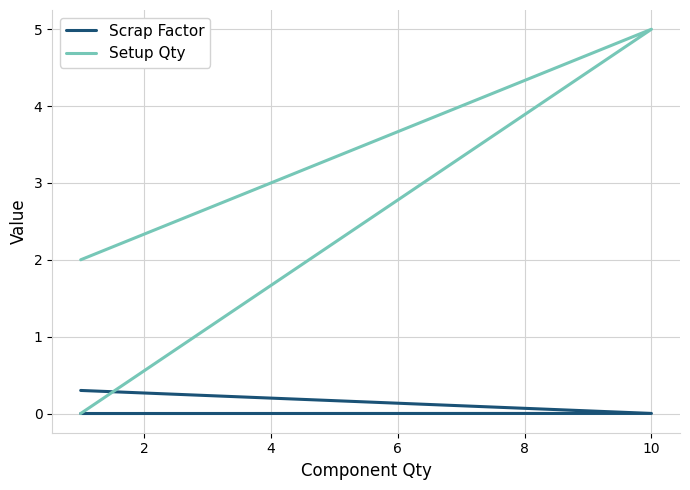

The Scrap Factor series shows 0.0 at 10. True or false?

True